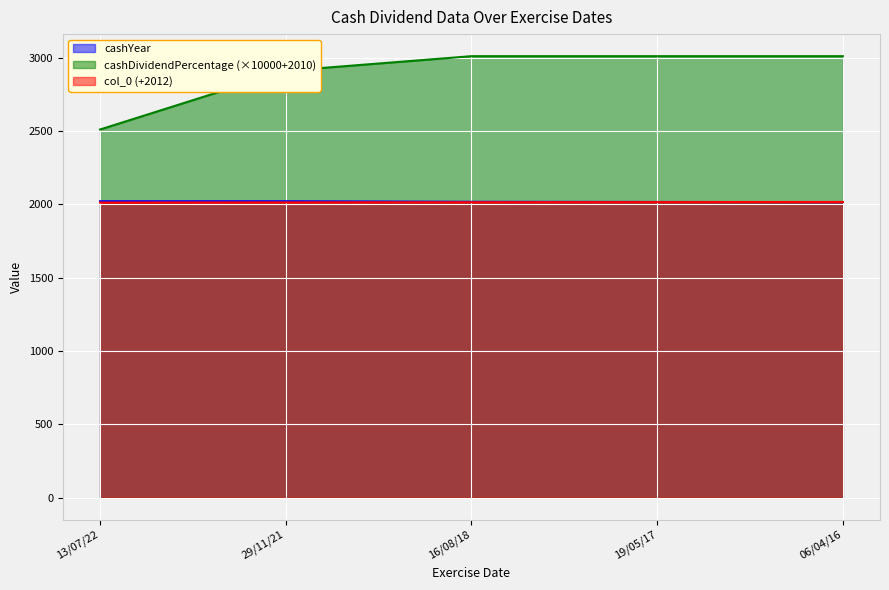

Which category has the highest value across all series?

16/08/18